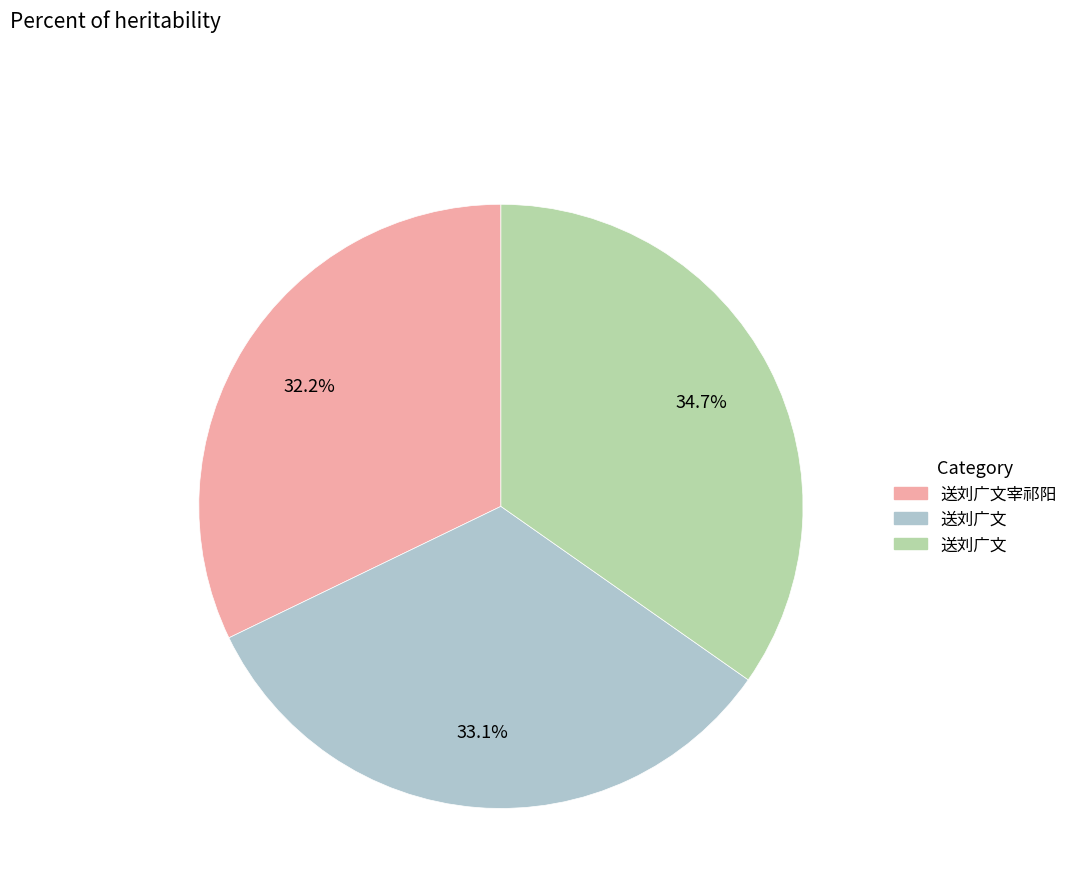

Does any single category account for the majority?

No